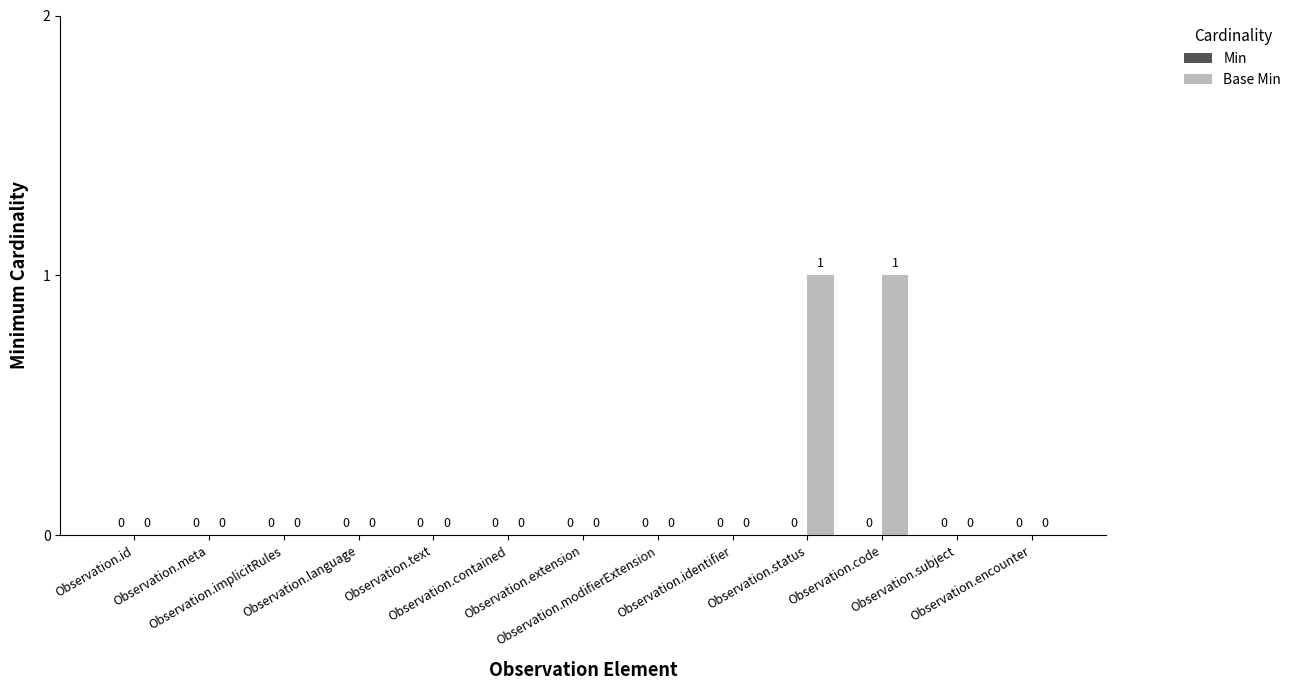

How many values are between 0 and 1?

13